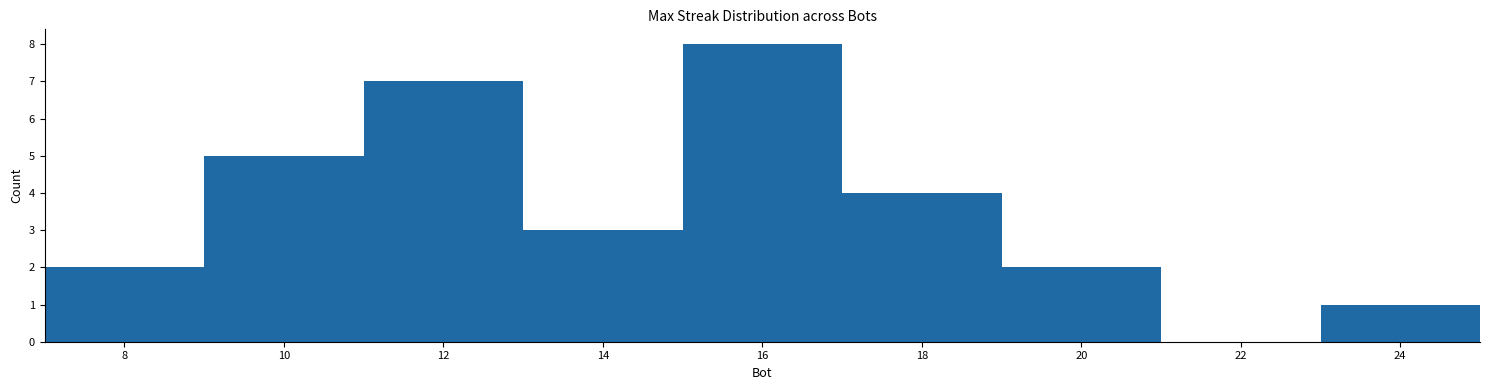

Which range on the x-axis has the tallest bar?

15 to 17